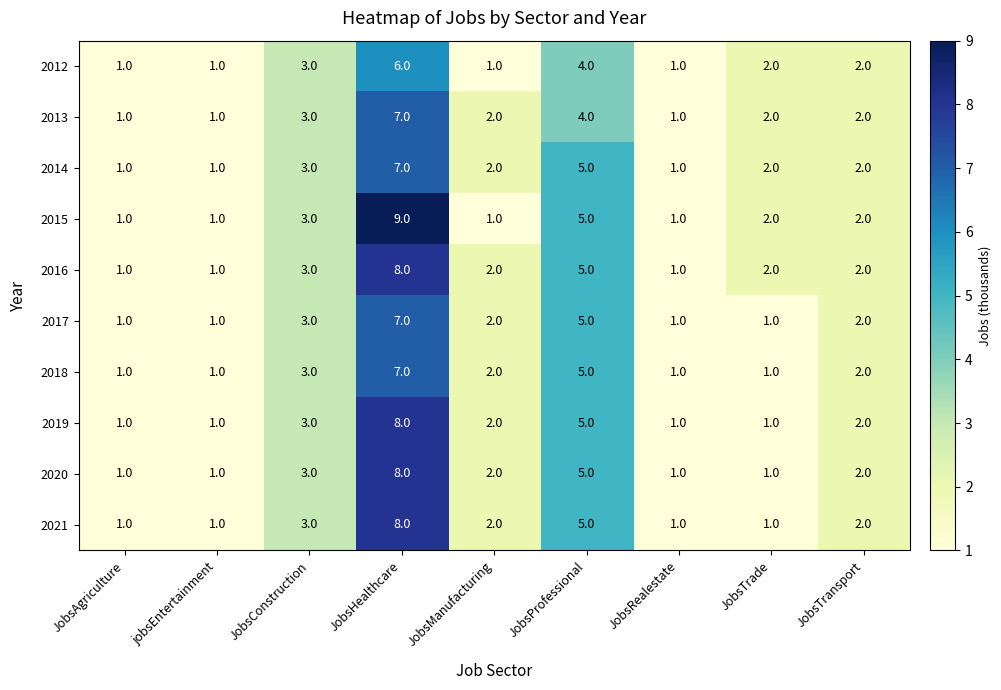

What is the sum of all 2019 values?

24